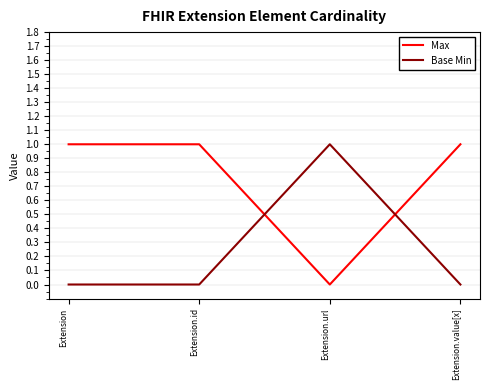

At which label does Base Min reach its peak?

Extension.url